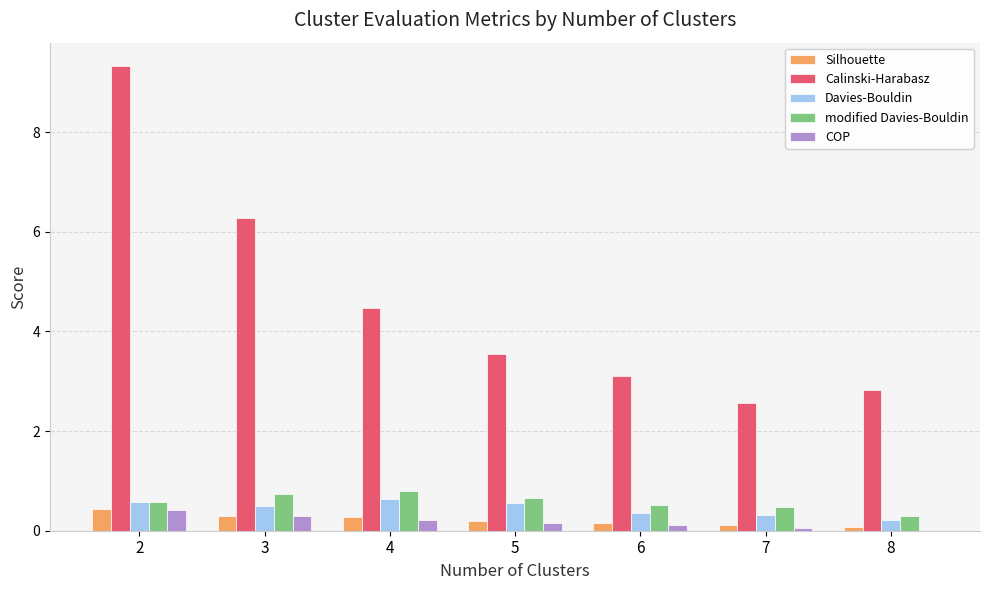

True or false: Calinski-Harabasz has a value of 3.6 at 5.

True